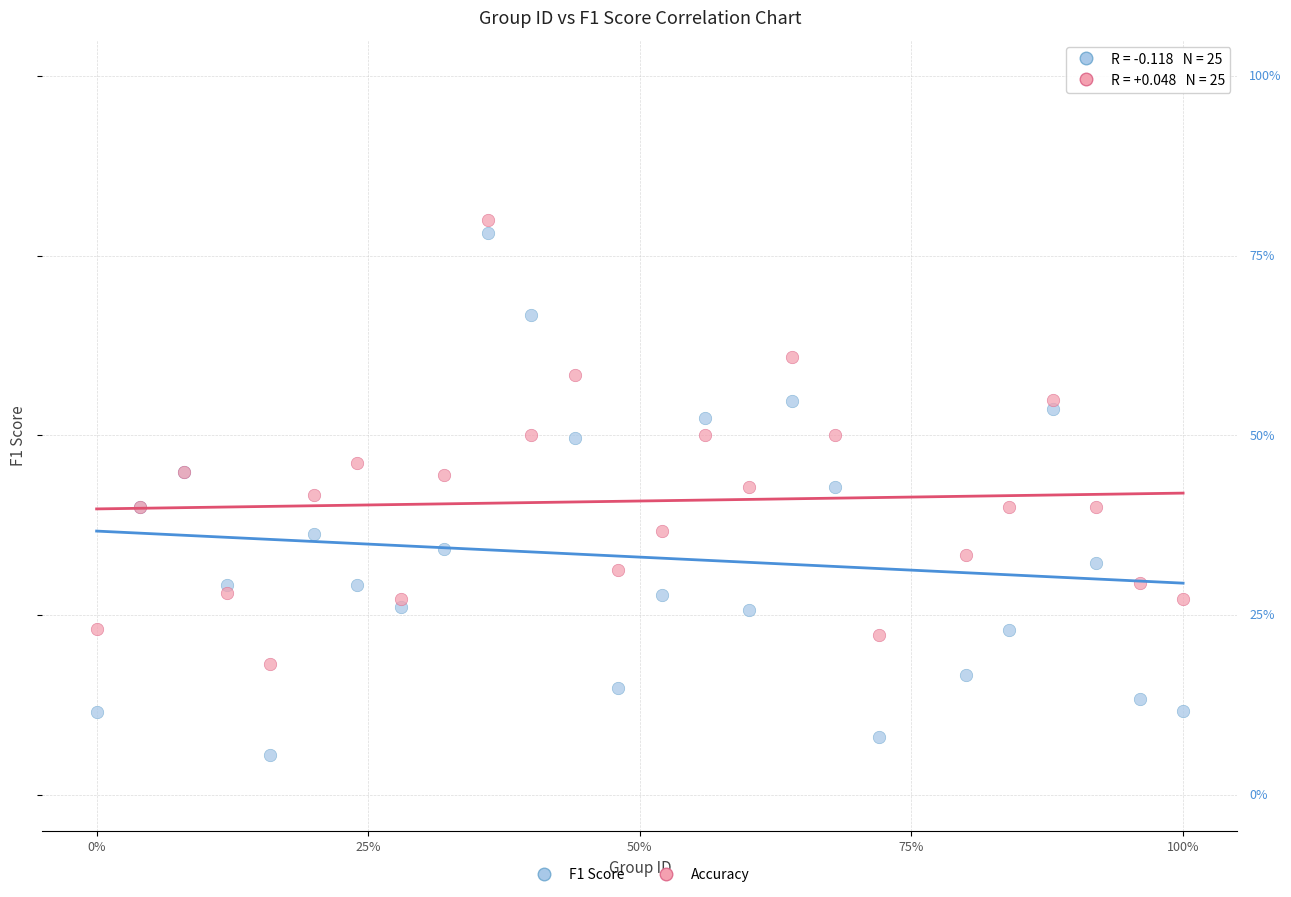

Which series reaches the minimum Y coordinate?

F1 Score